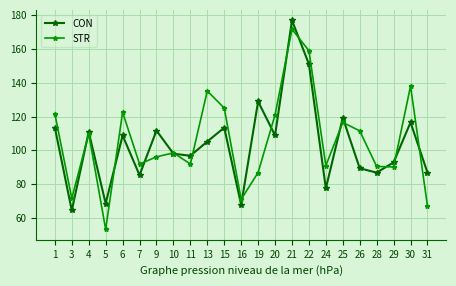

The CON series shows 112.0 at 5. True or false?

False